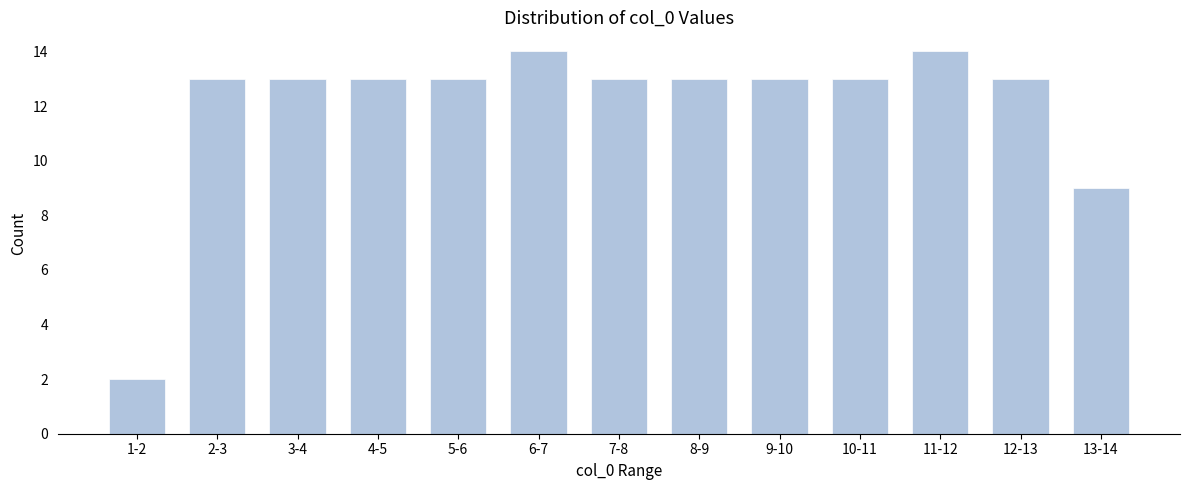

Reading left to right, what are all the values shown in this chart?

1-2=2	2-3=13	3-4=13	4-5=13	5-6=13	6-7=14	7-8=13	8-9=13	9-10=13	10-11=13	11-12=14	12-13=13	13-14=9